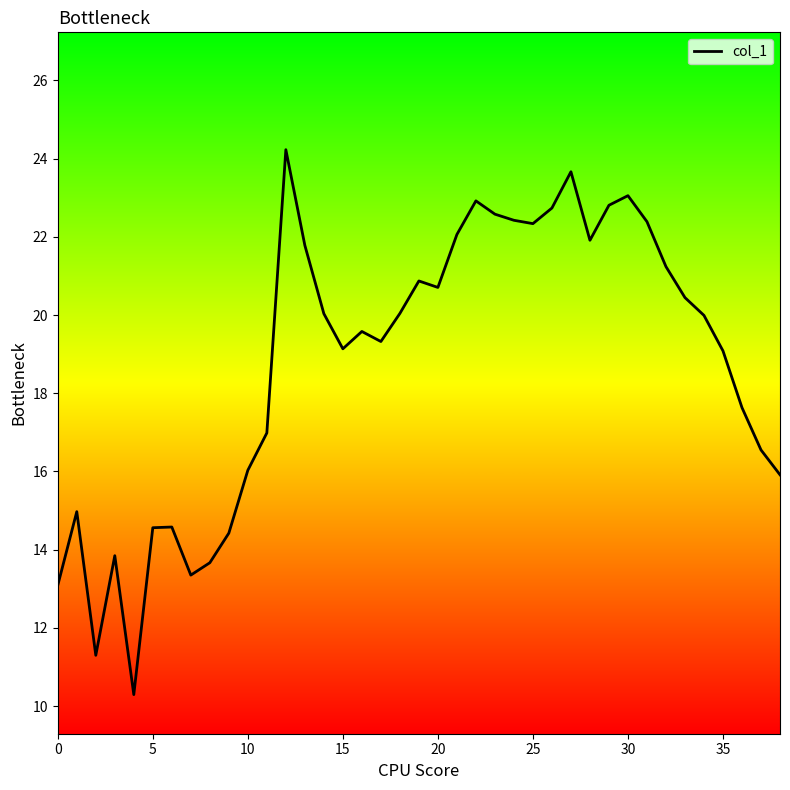

What is the minimum value shown in the chart?

10.3